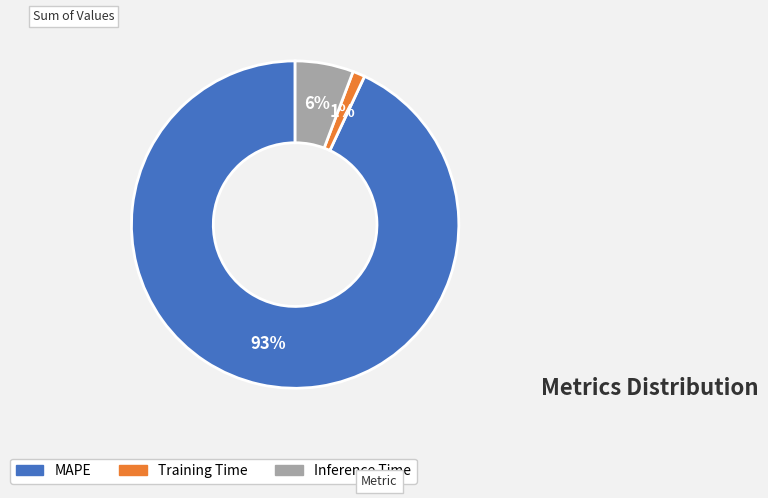

Is the sum of Inference Time and MAPE greater than half?

Yes